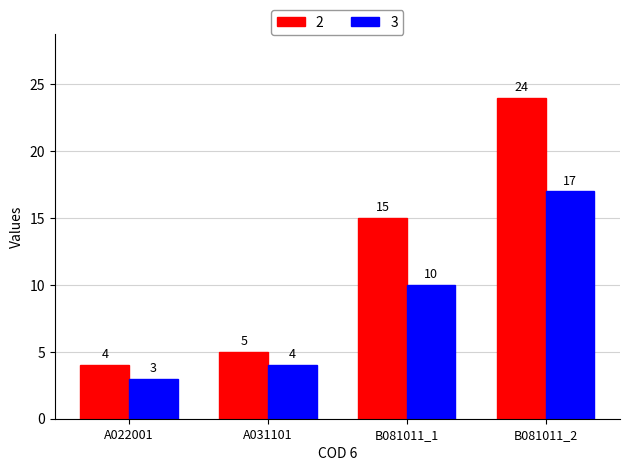

Reading left to right, extract all data points from this chart.

2: 4	5	15	24
3: 3	4	10	17